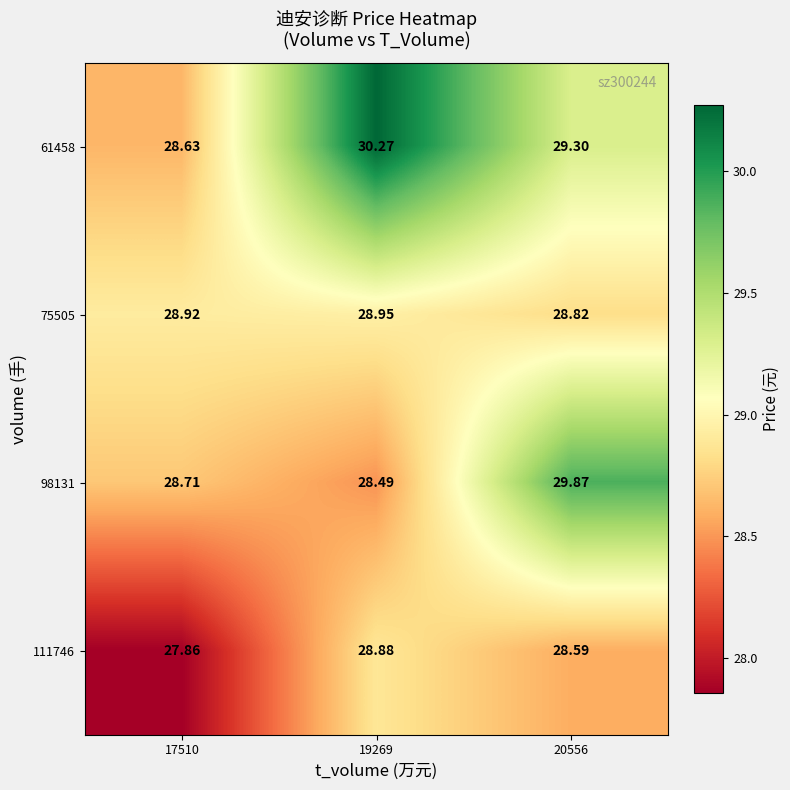

Is the value of 61458 at 17510 greater than the value of 75505 at 19269?

No